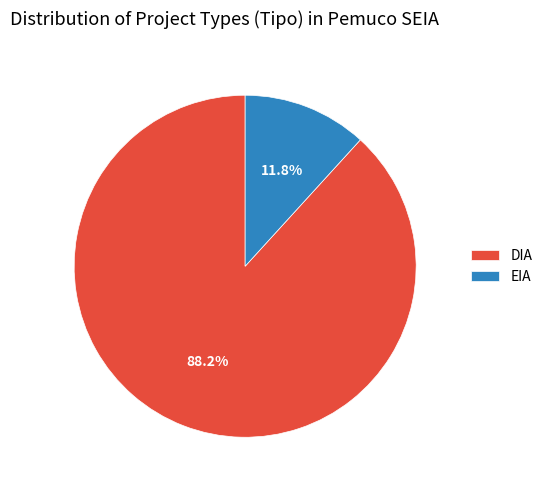

Approximately how many times larger is the value at EIA compared to DIA?

0.1